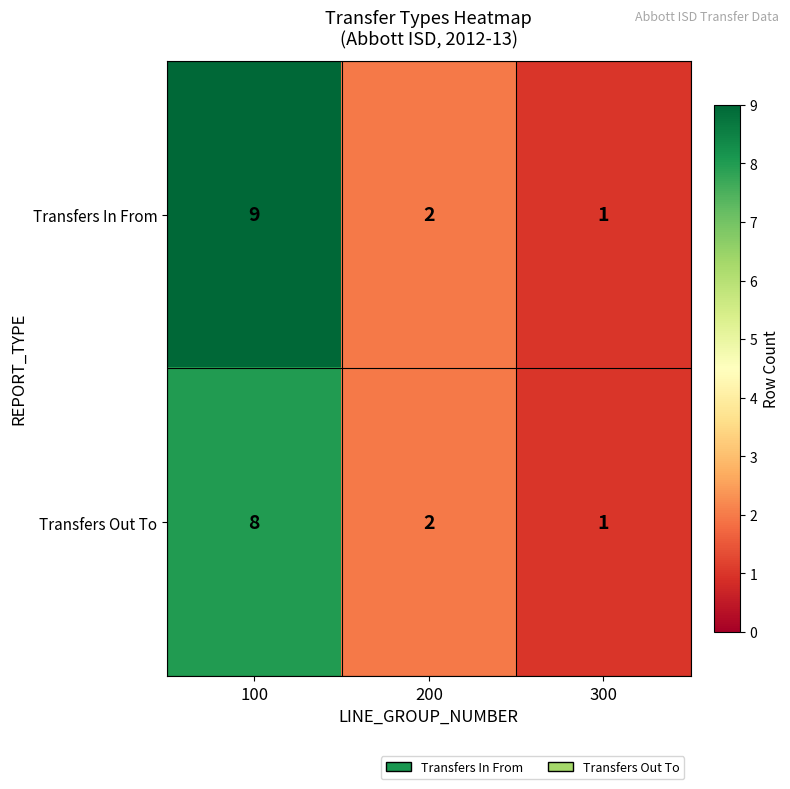

Is the value of Transfers Out To at 300 greater than the value of Transfers In From at 200?

No